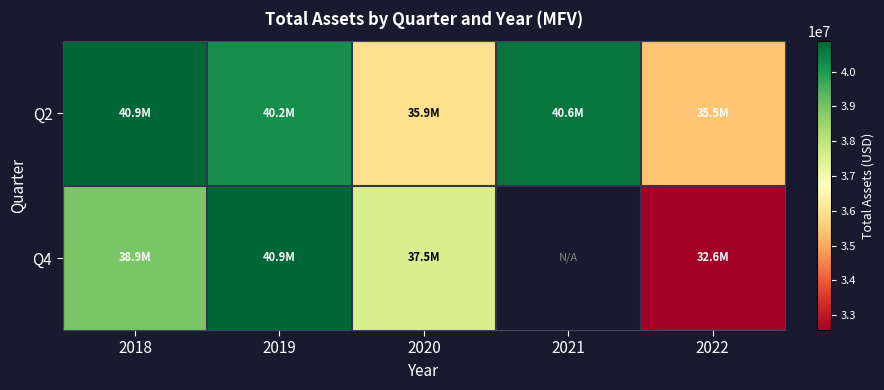

How many data points does each series have?

5